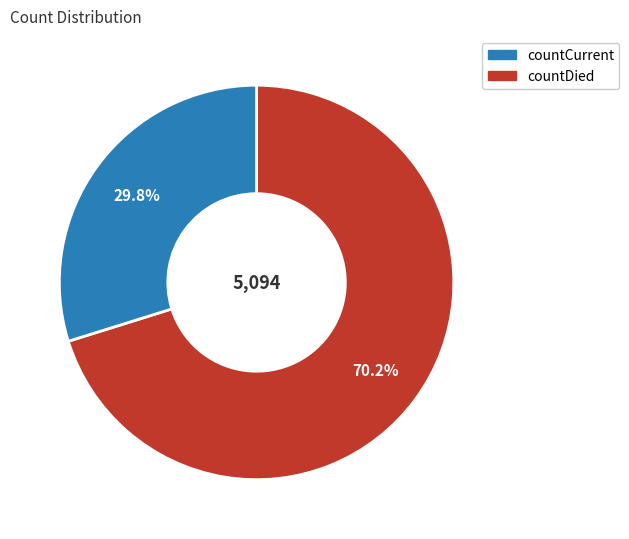

Is there a majority slice in this chart?

Yes